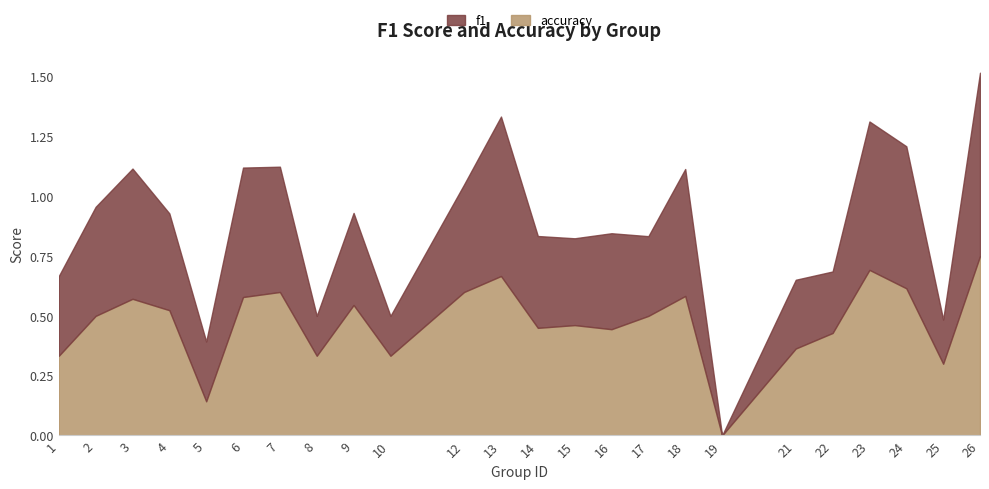

Reading right to left, what are all the values shown in this chart?

f1: 0.8	0.2	0.6	0.6	0.3	0.3	0.0	0.5	0.3	0.4	0.4	0.4	0.7	0.5	0.2	0.4	0.2	0.5	0.5	0.2	0.4	0.5	0.5	0.3
accuracy: 0.8	0.3	0.6	0.7	0.4	0.4	0.0	0.6	0.5	0.4	0.5	0.5	0.7	0.6	0.3	0.5	0.3	0.6	0.6	0.1	0.5	0.6	0.5	0.3